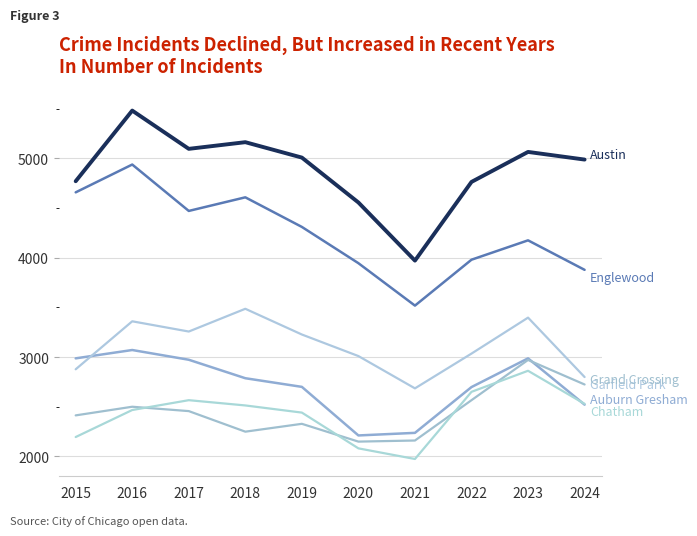

How many lines are shown in the chart?

6